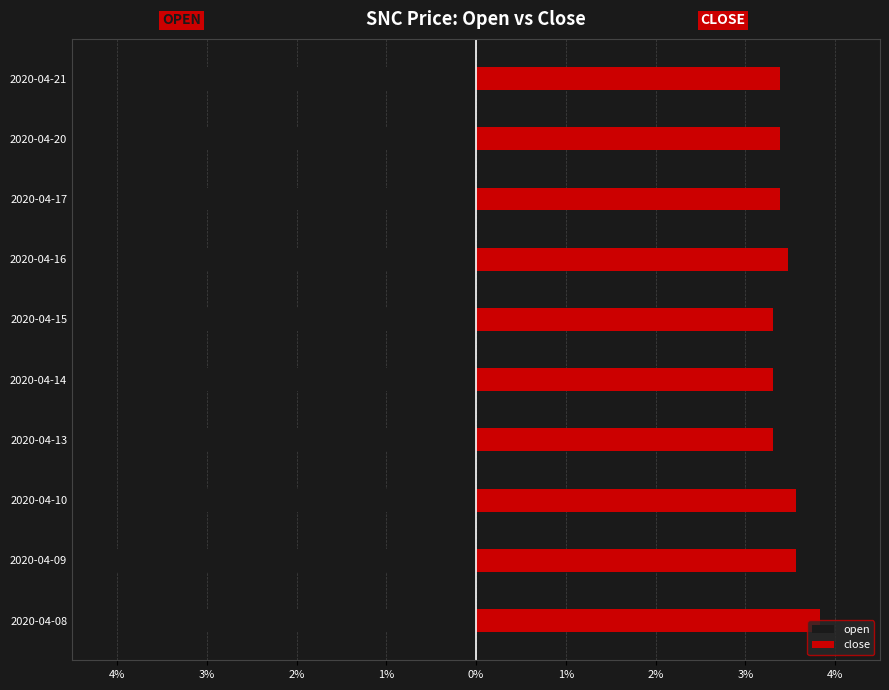

How many close values are between 3 and 4?

10